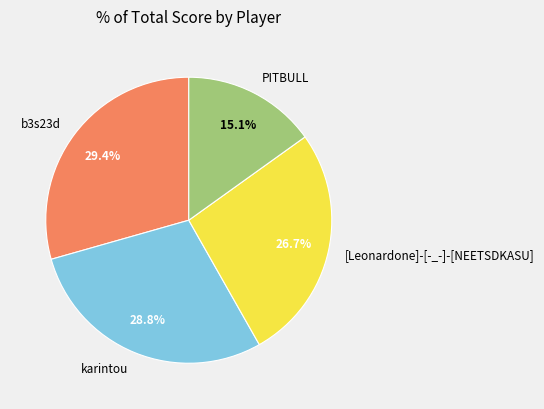

How many segments does this pie chart have?

4